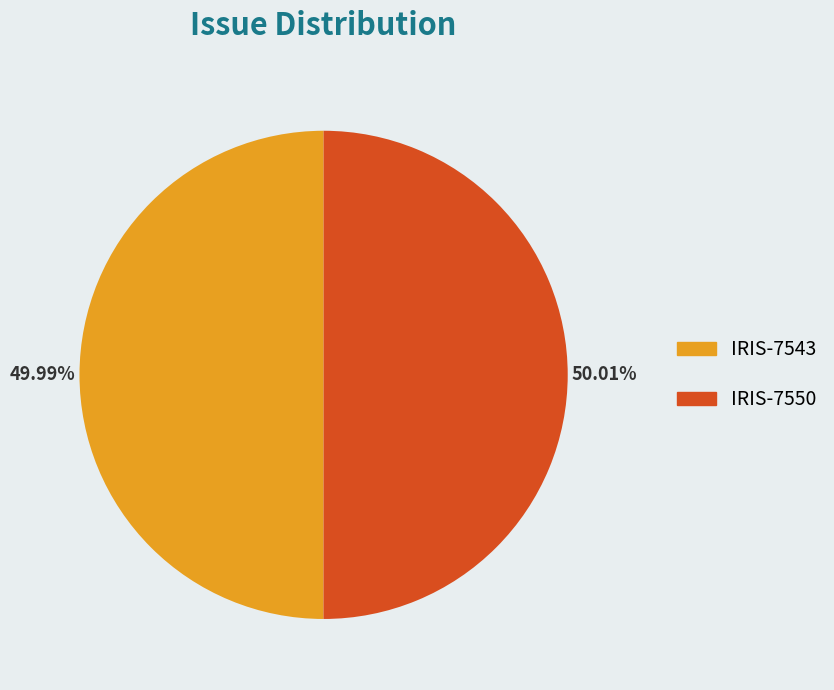

Approximately how many times larger is the value at IRIS-7543 compared to IRIS-7550?

1.0